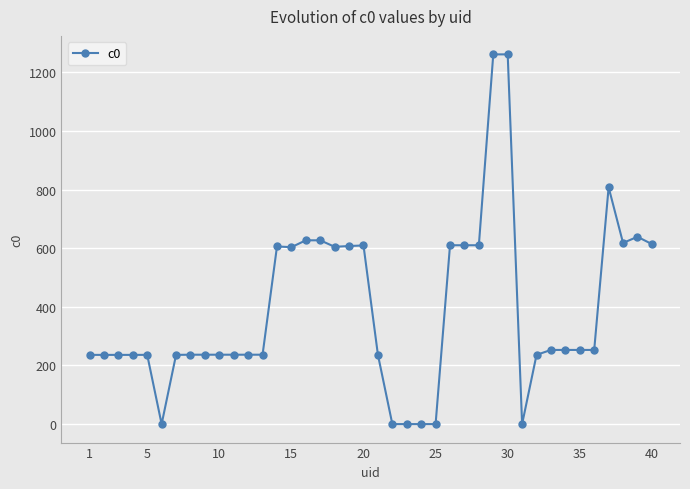

What is the sum of all values?

15639.4